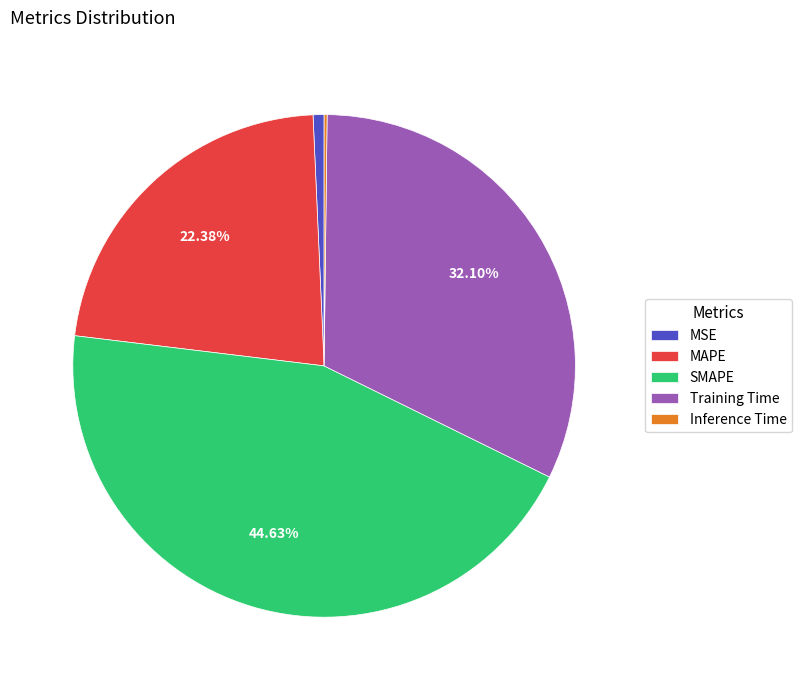

What is the largest slice in the pie chart?

SMAPE